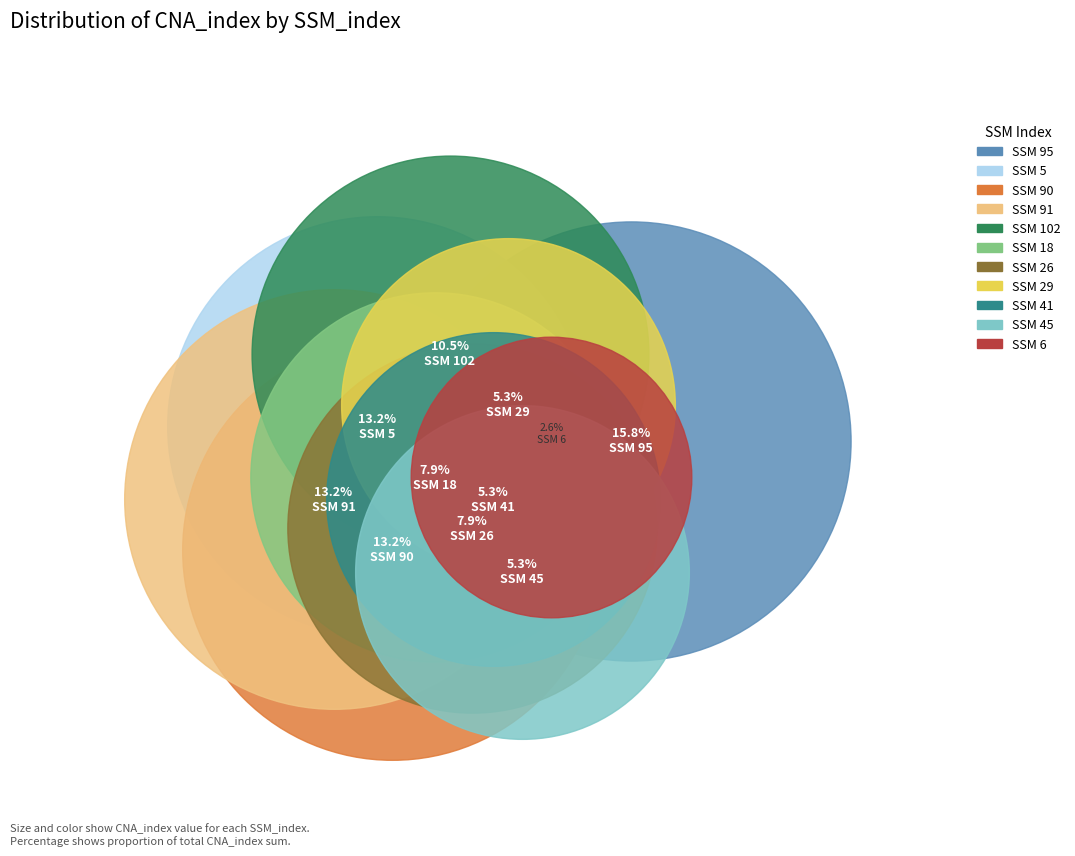

Rank the categories by value from highest to lowest.

95, 5, 90, 91, 102, 18, 26, 29, 41, 45, 6